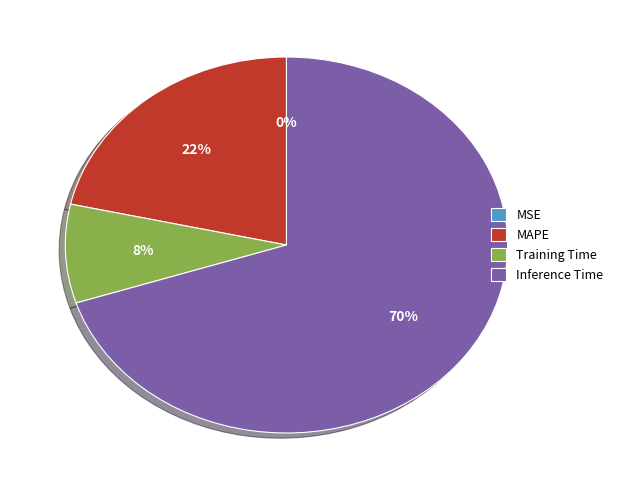

Is there a majority slice in this chart?

Yes